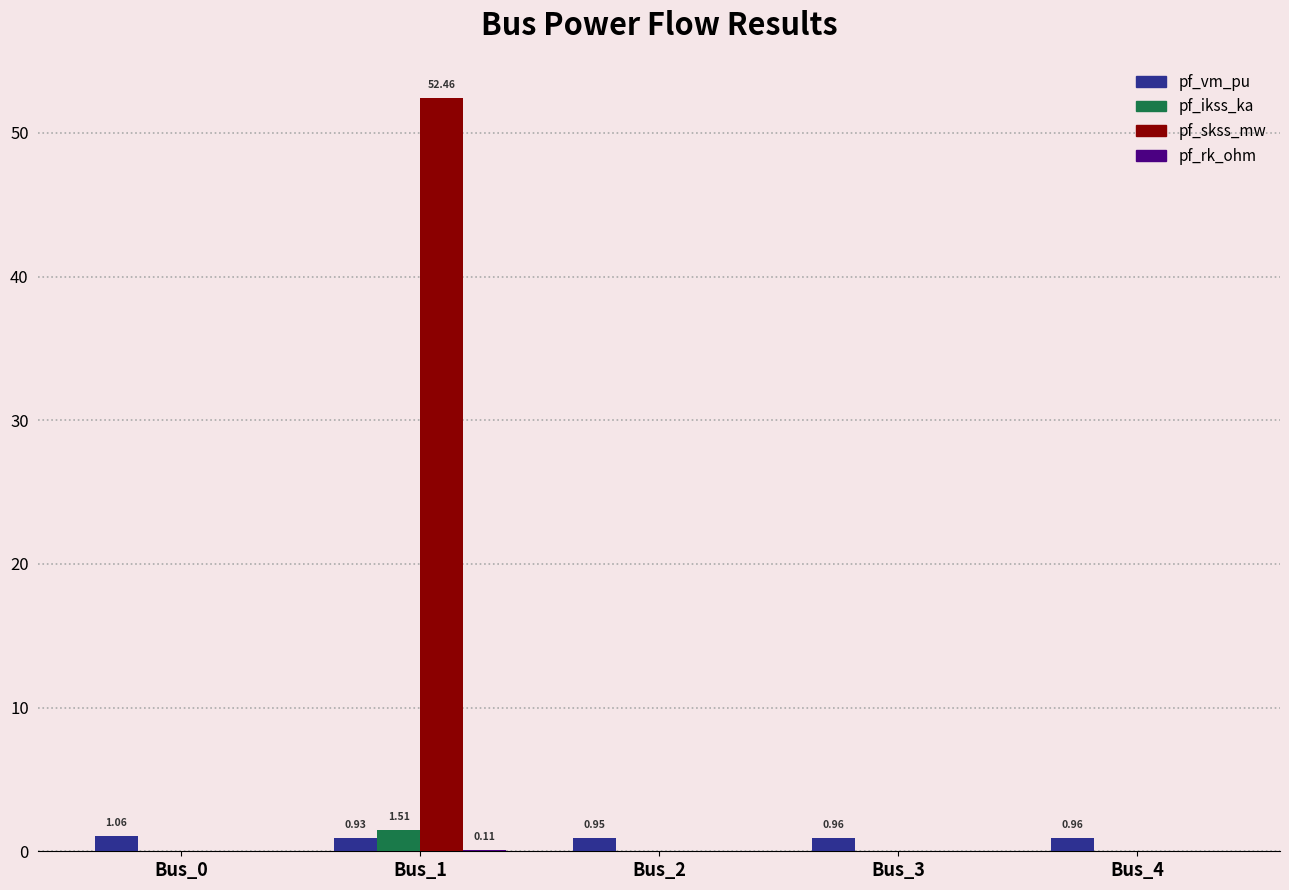

The value of pf_vm_pu at Bus_2 is 0.9. True or false?

True